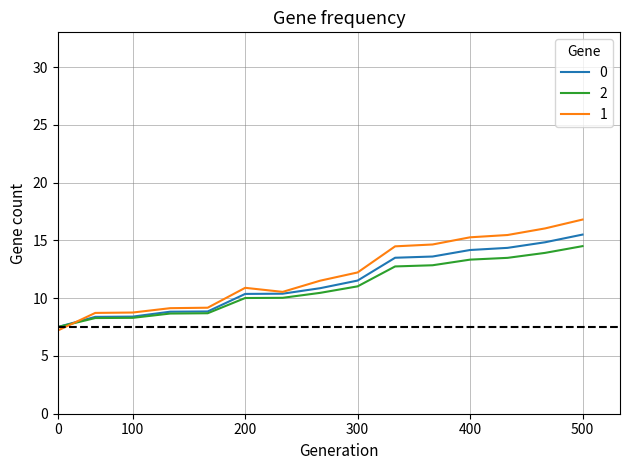

What are all the series names shown in the legend?

0, 2, 1